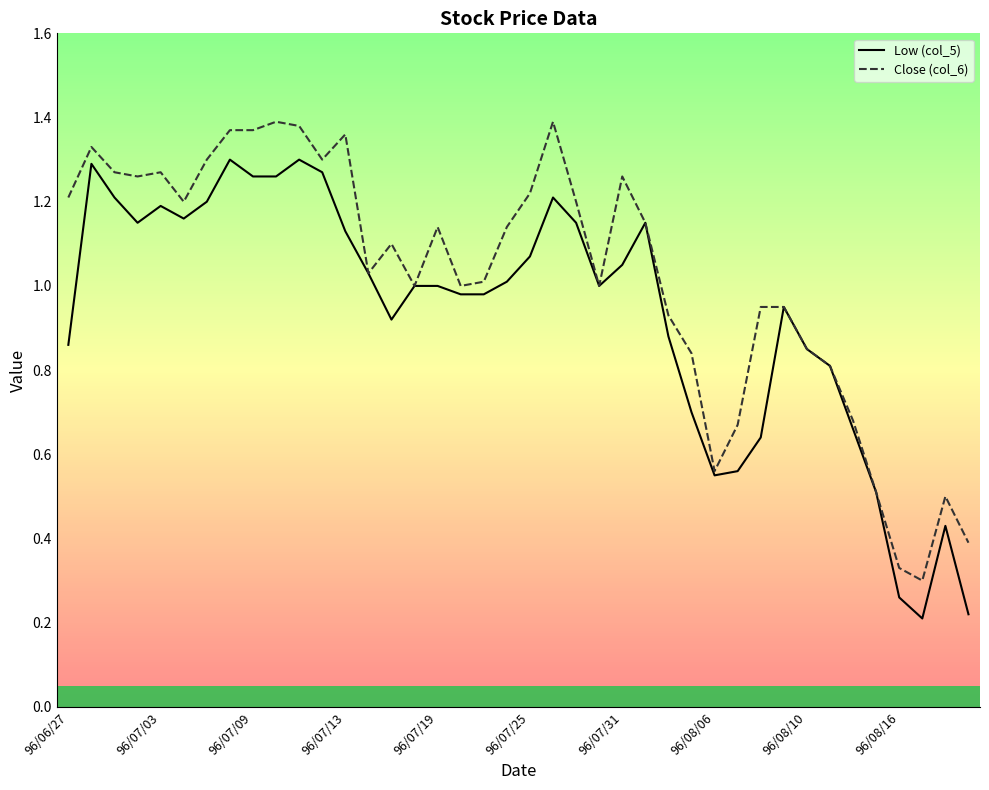

Which series has the largest total across all categories?

Close (col_6)